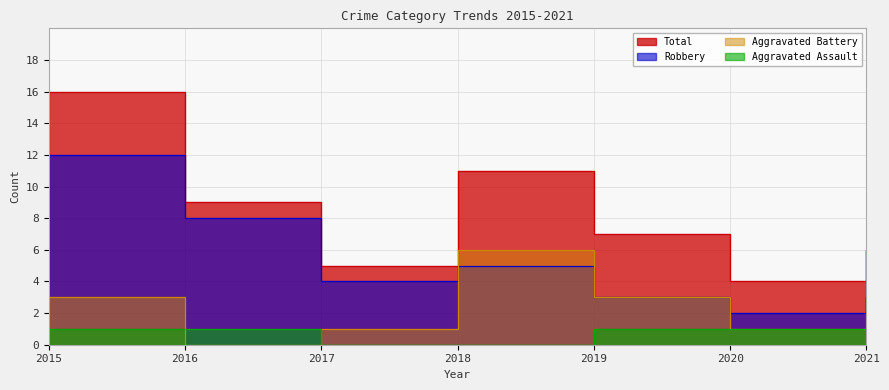

Which series has the largest total across all categories?

Total